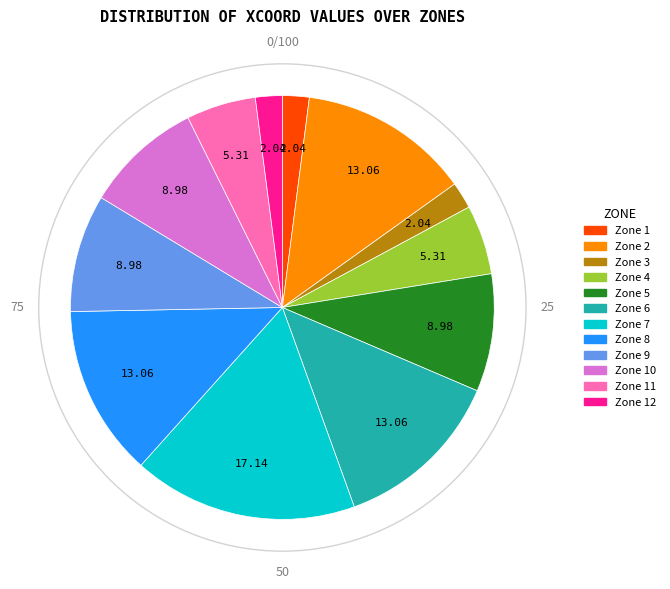

Does any single category account for the majority?

No